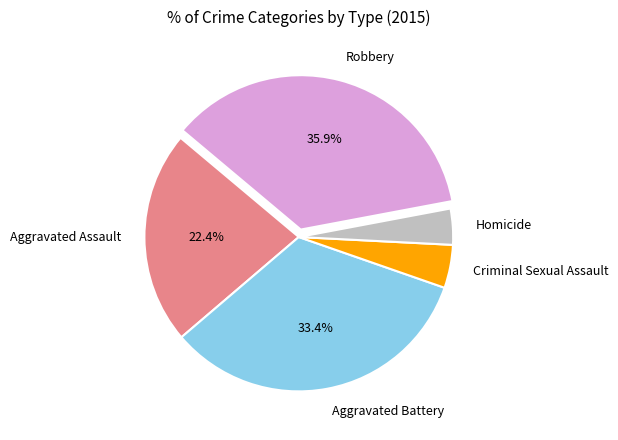

The Homicide slice represents 12% of the pie. True or false?

False